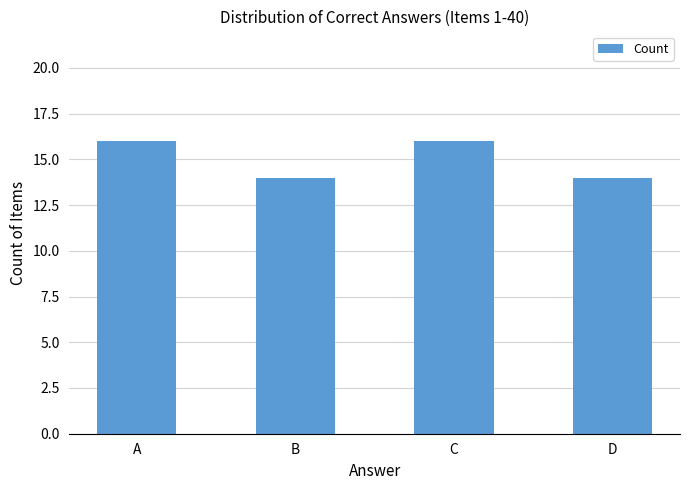

Reading left to right, what are all the values shown in this chart?

16	14	16	14